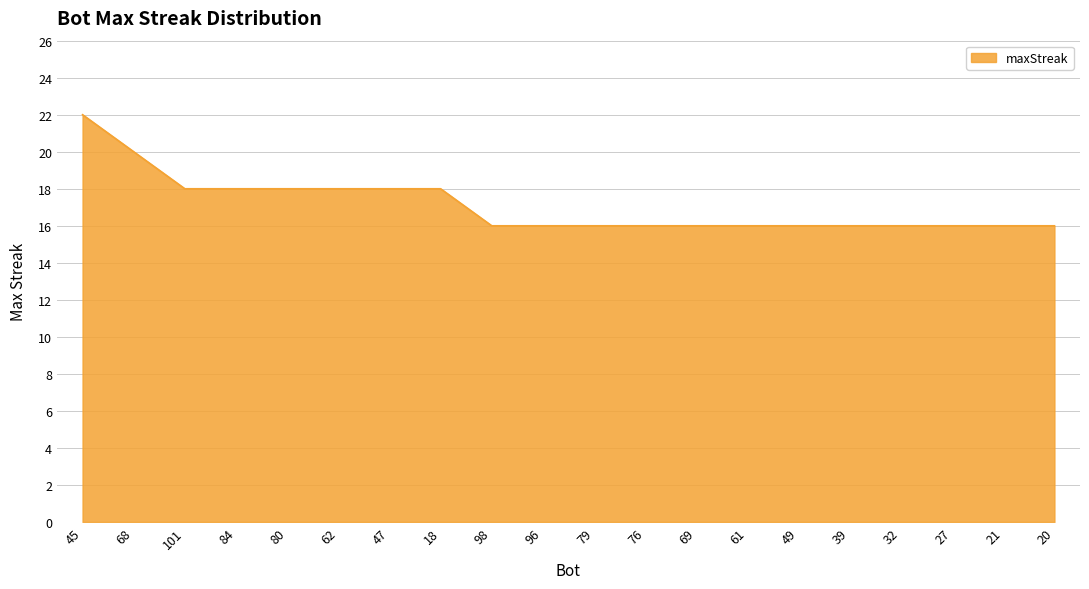

How many values are between 16 and 18?

18